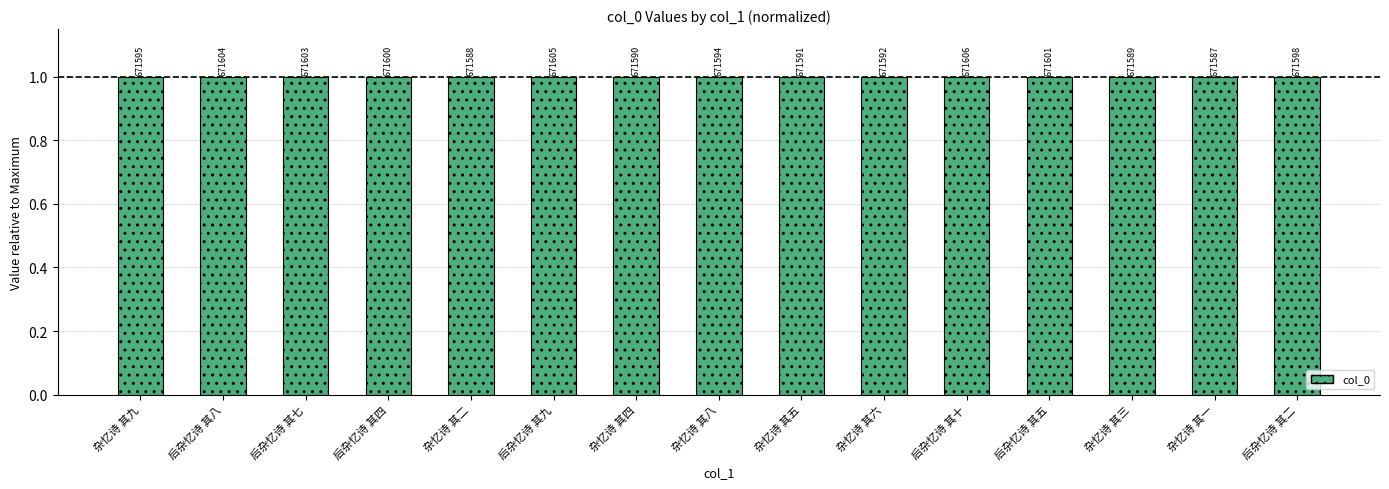

Does the chart contain any negative values?

No